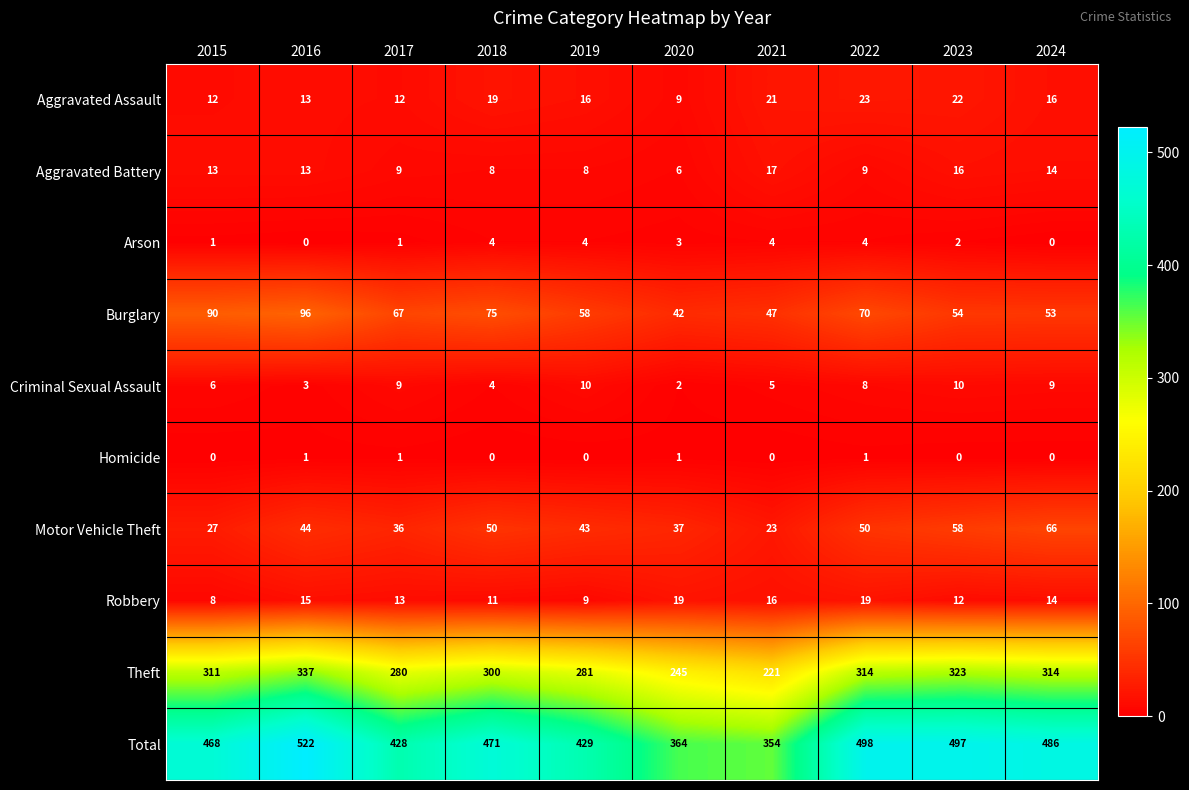

At which category is the sum across all series the highest?

2016